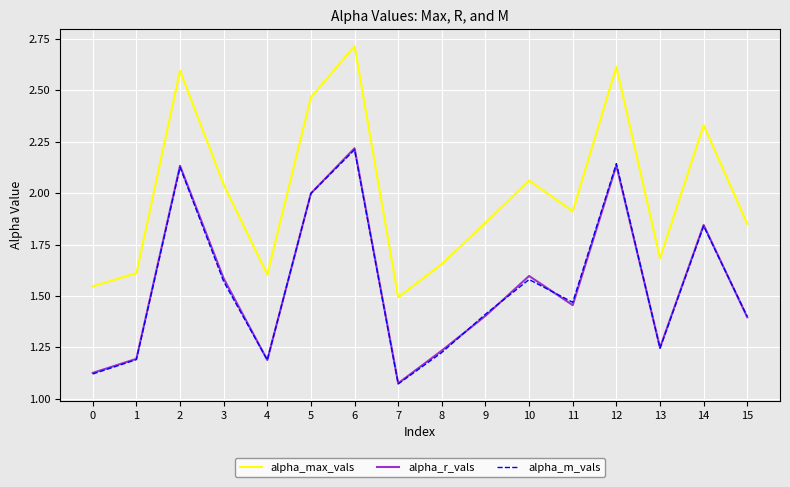

Is this an area chart (filled region under the line)?

No